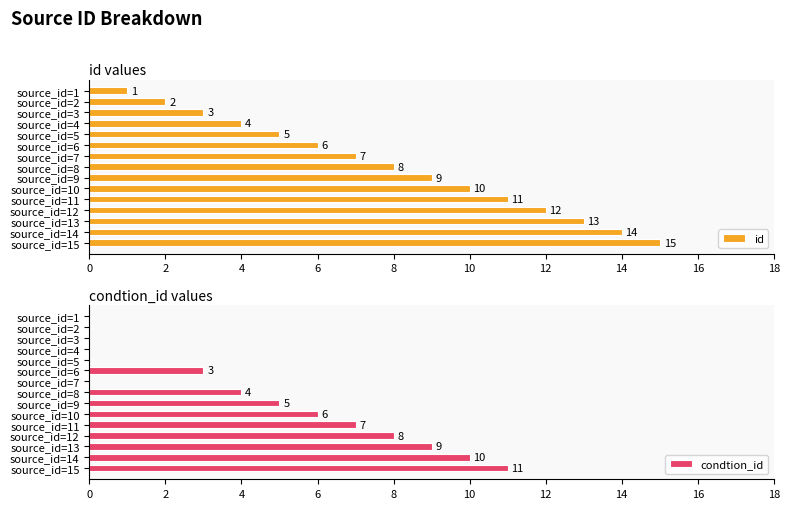

Reading left to right, list all the values displayed in this chart.

id: 1	2	3	4	5	6	7	8	9	10	11	12	13	14	15
condtion_id: 0	0	0	0	0	3	0	4	5	6	7	8	9	10	11